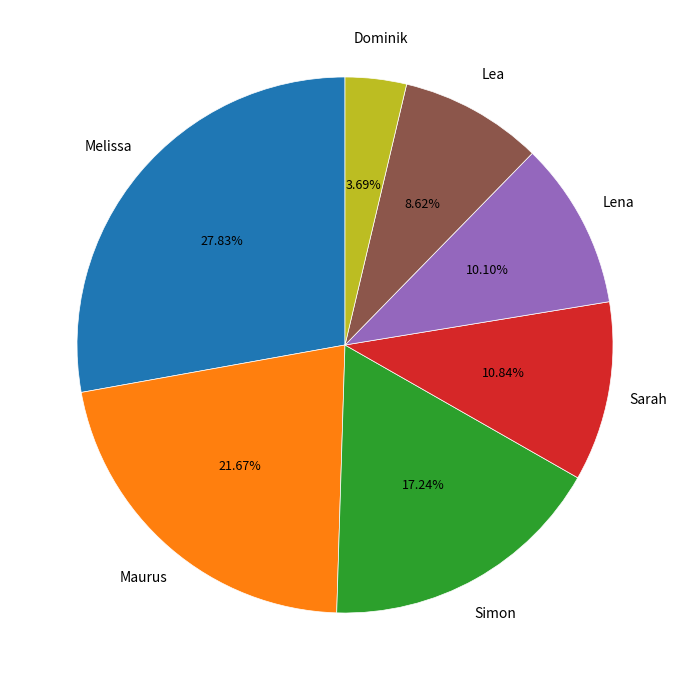

Between Sarah and Simon, which is larger?

Simon